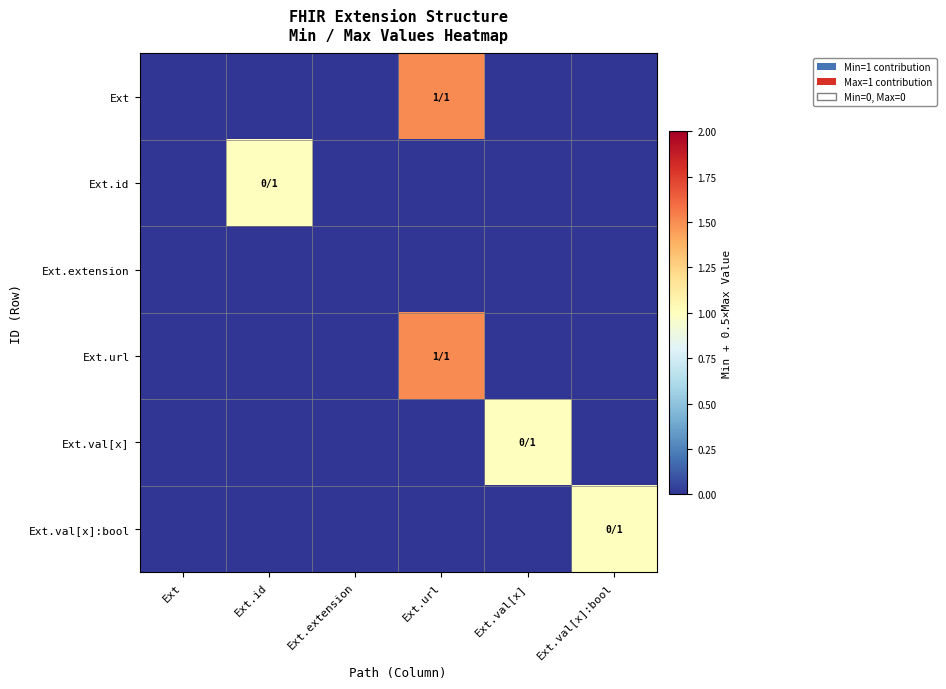

List the series in order of their peak value, lowest first.

Ext.extension, Ext.id, Ext.val[x], Ext.val[x]:bool, Ext, Ext.url